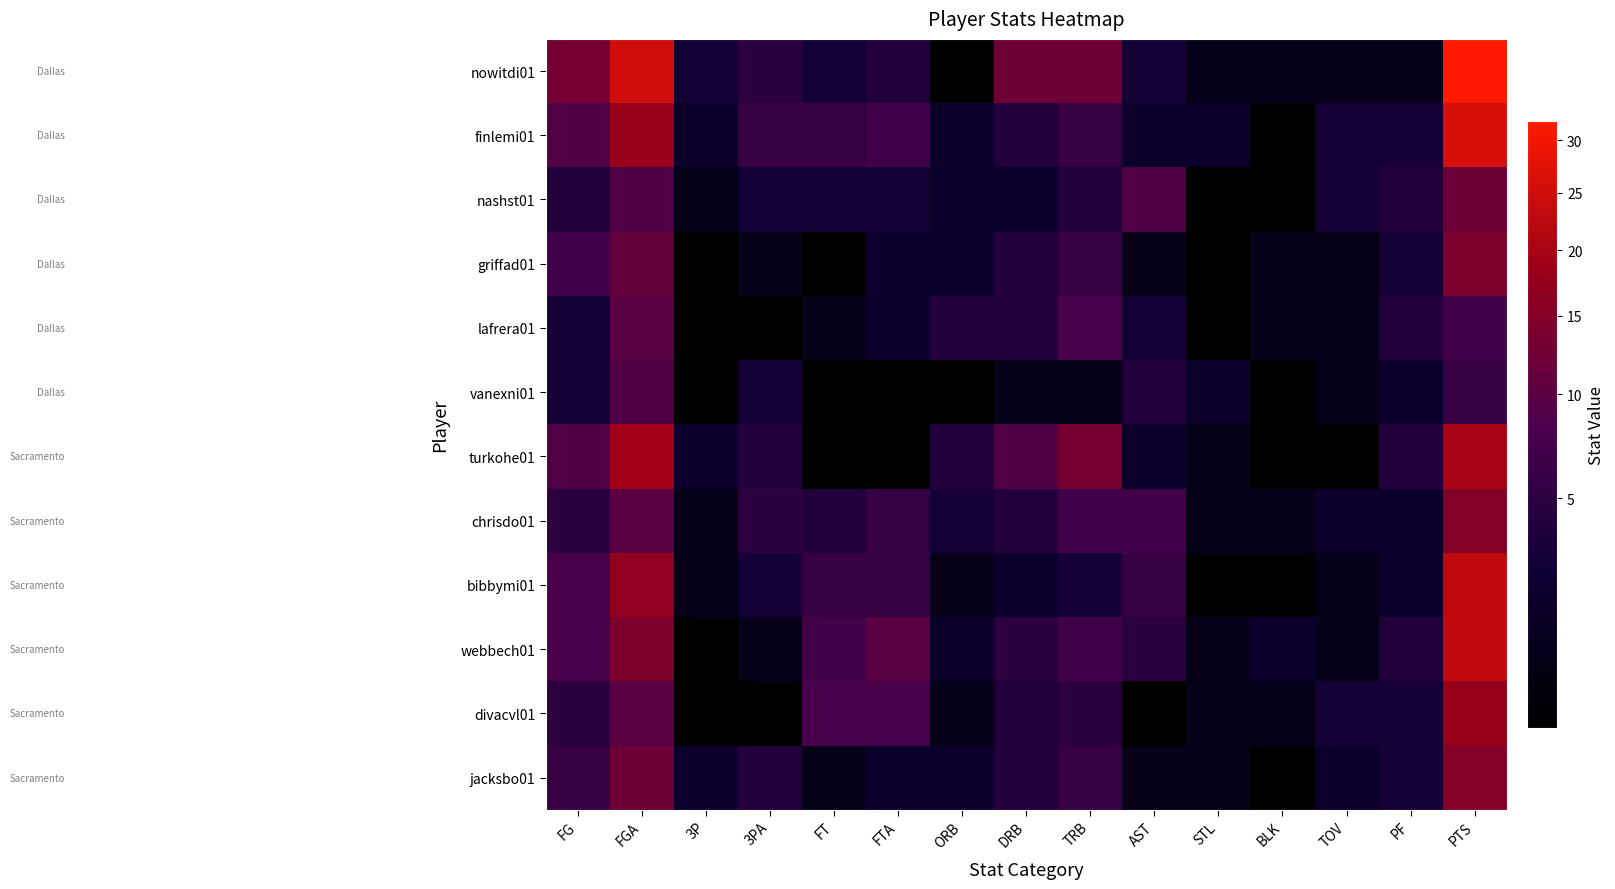

At how many categories does at least one series exceed 27?

1